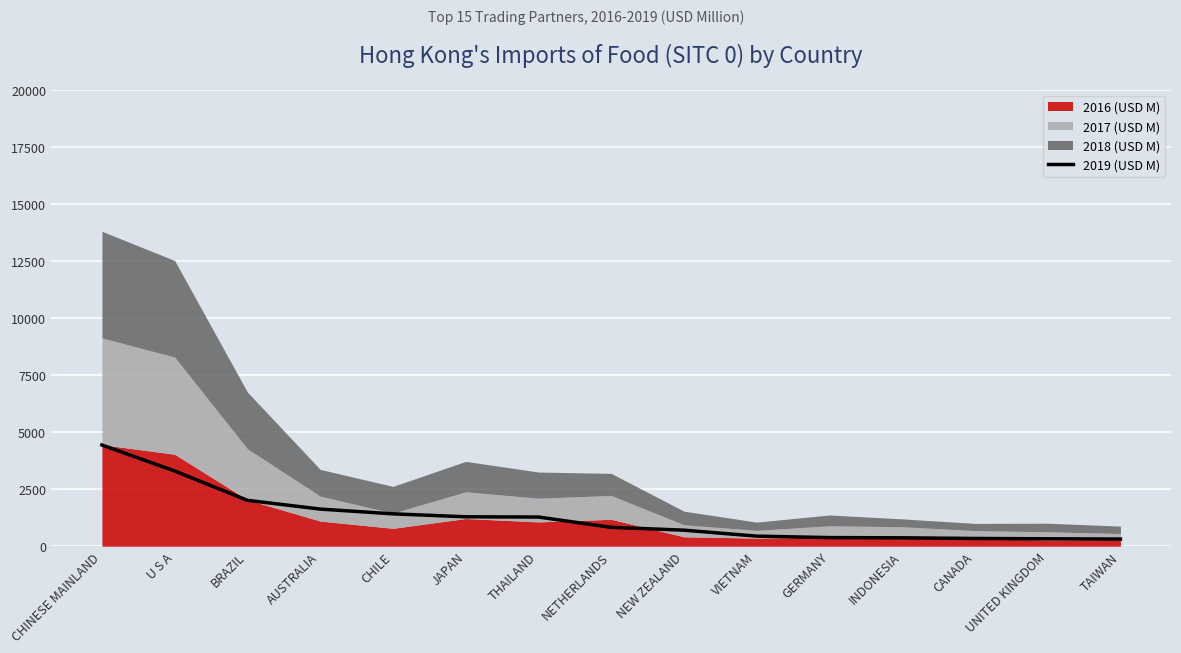

Count the number of values greater than 827.

8